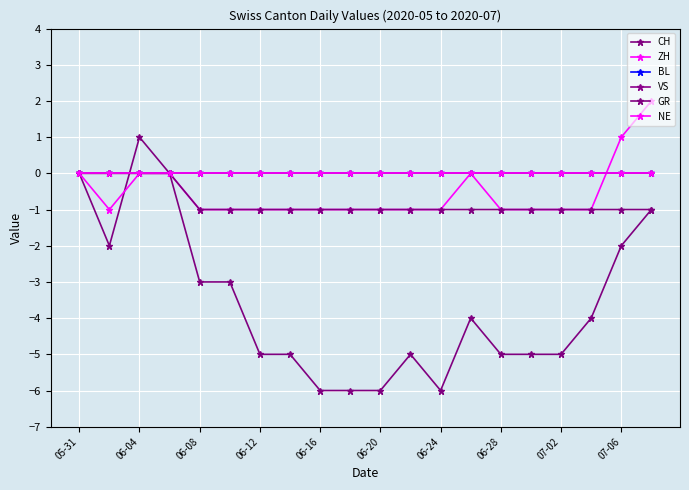

Is this an area chart (filled region under the line)?

No